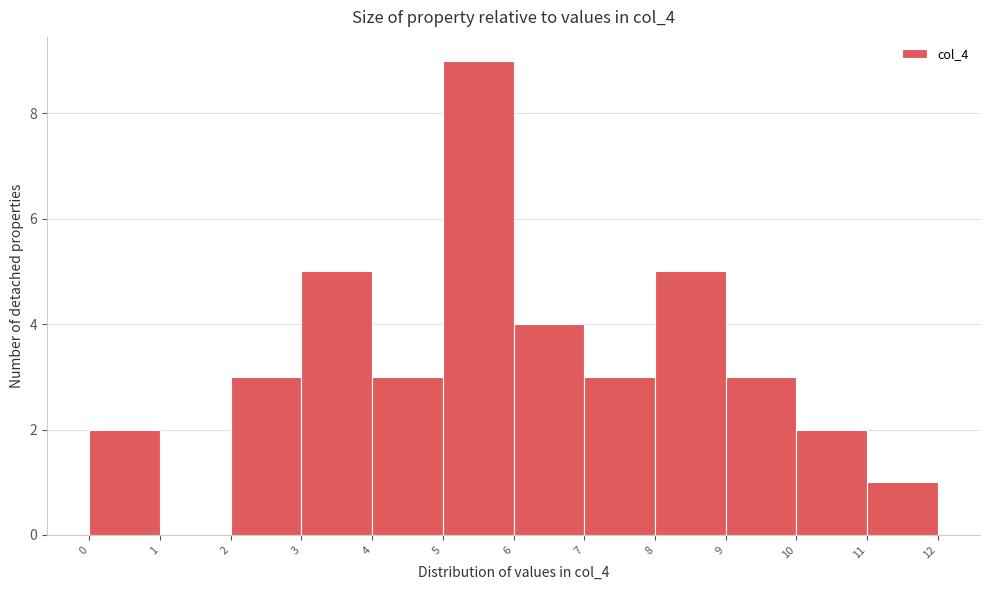

Reading left to right, list every bar in this chart as the range it spans on the x-axis followed by its height. The values are not printed on the chart, so give them approximately, as read against the axis.

0 to 1: 2
1 to 2: 0
2 to 3: 3
3 to 4: 5
4 to 5: 3
5 to 6: 9
6 to 7: 4
7 to 8: 3
8 to 9: 5
9 to 10: 3
10 to 11: 2
11 to 12: 1